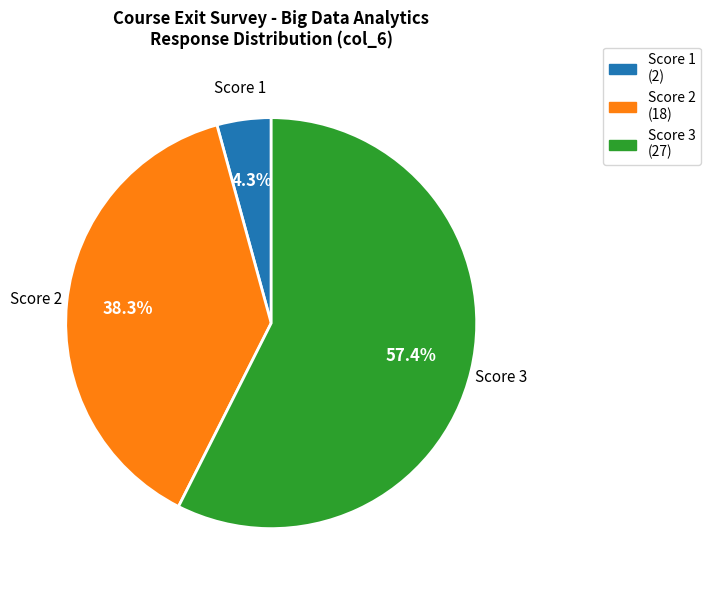

Do Score 1 (2) and Score 2 (18) together represent more than half of the pie?

No